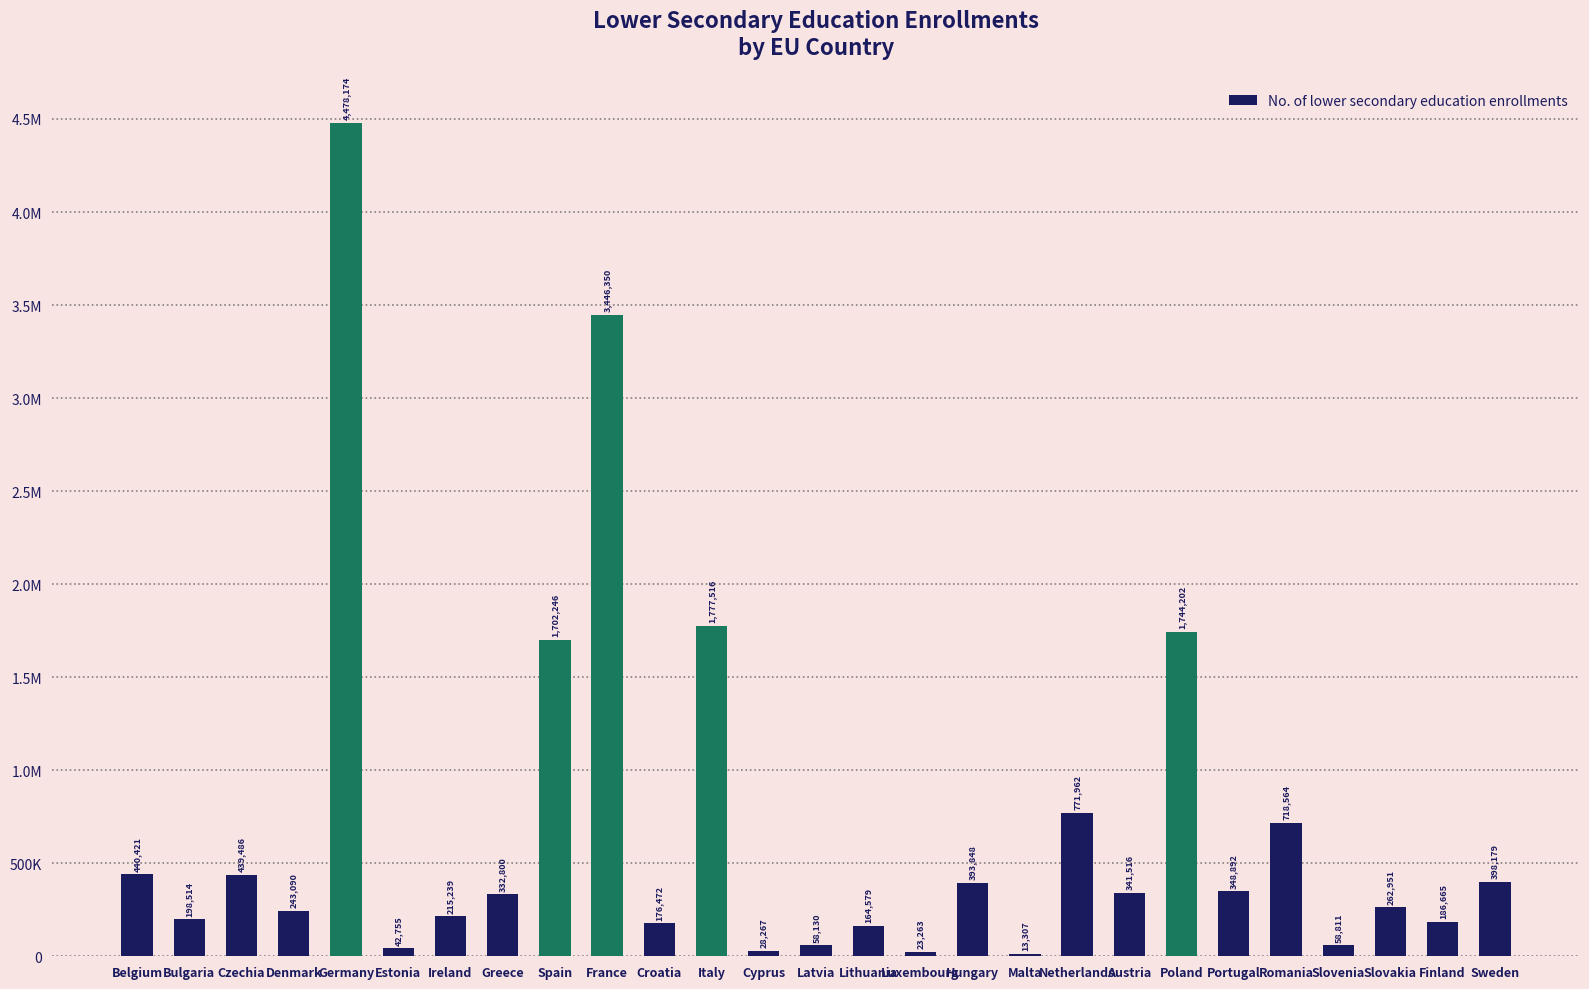

What is the label of the 26th bar from the left?

Finland